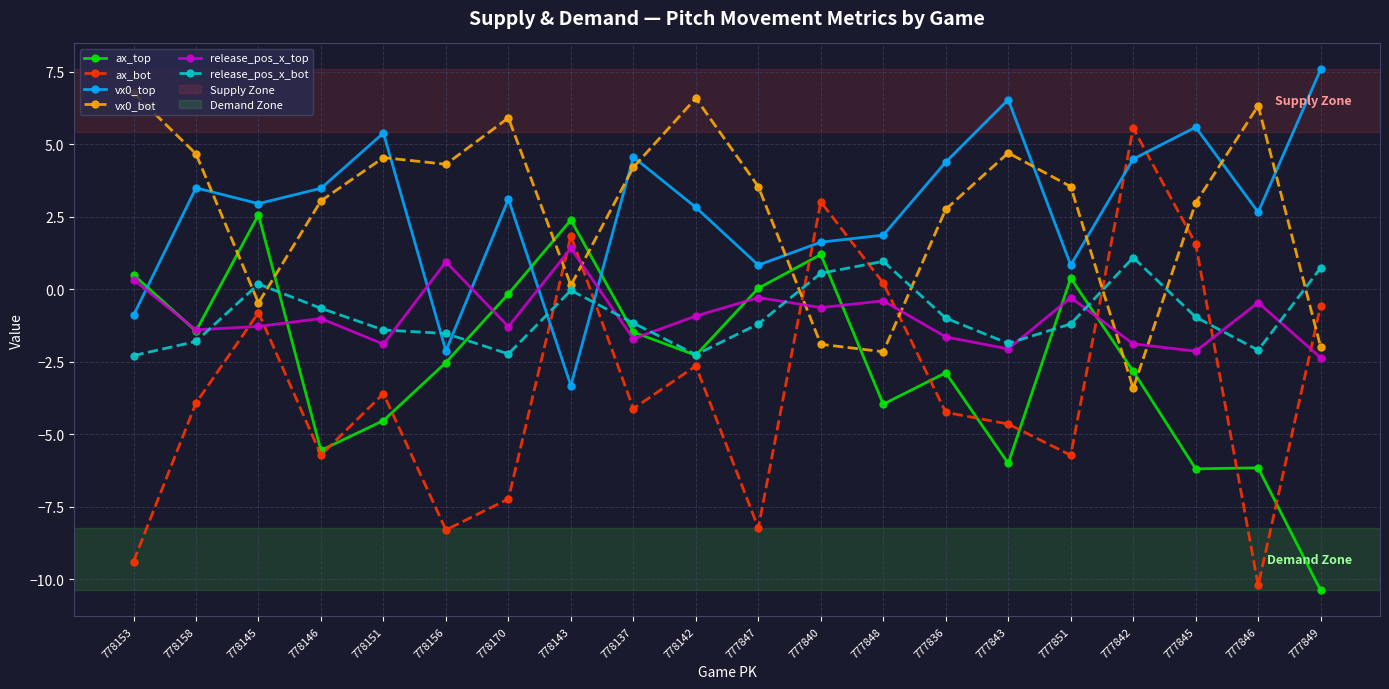

How many interior local valleys does the vx0_bot series have?

5